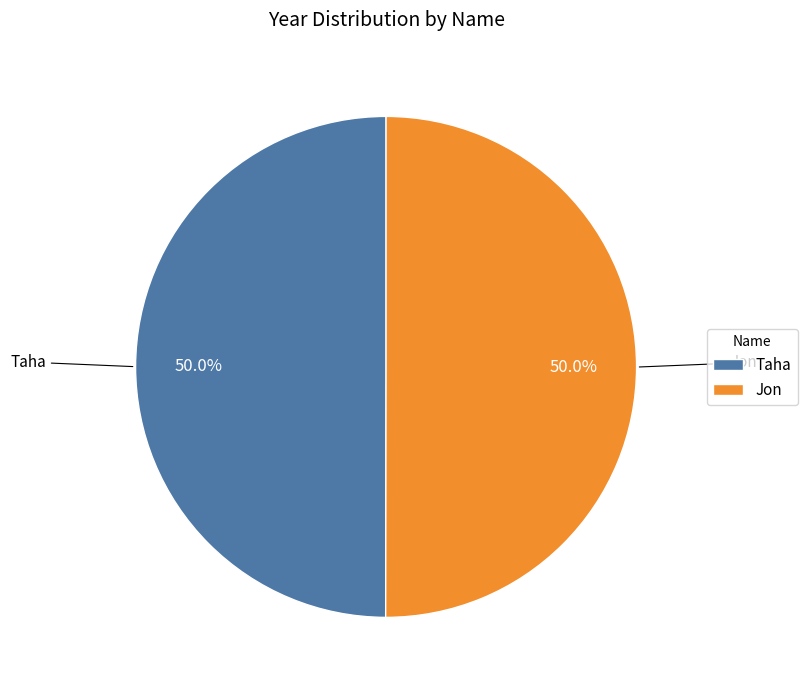

What is the ratio of the value at Jon to the value at Taha?

1.0